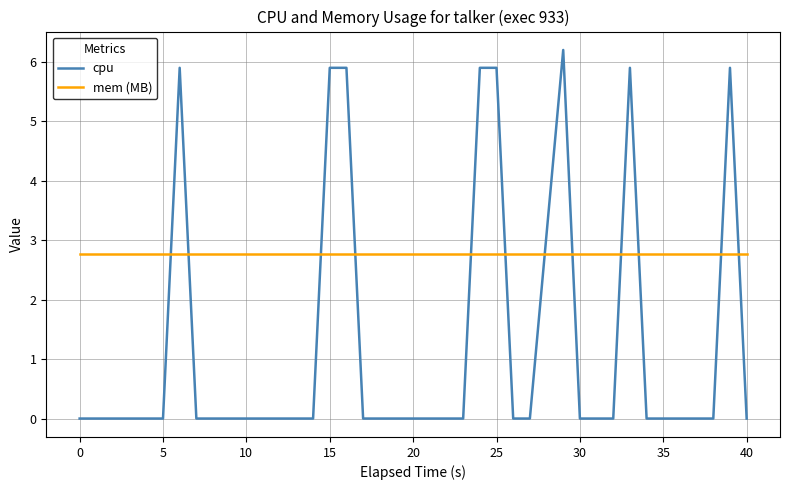

Count the cpu values in the range 0 to 1.

32